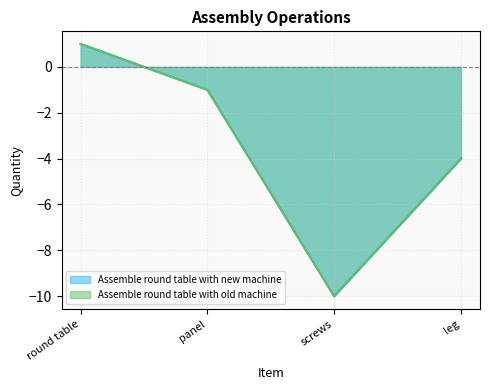

What value does the Assemble round table with new machine series have at leg?

-4